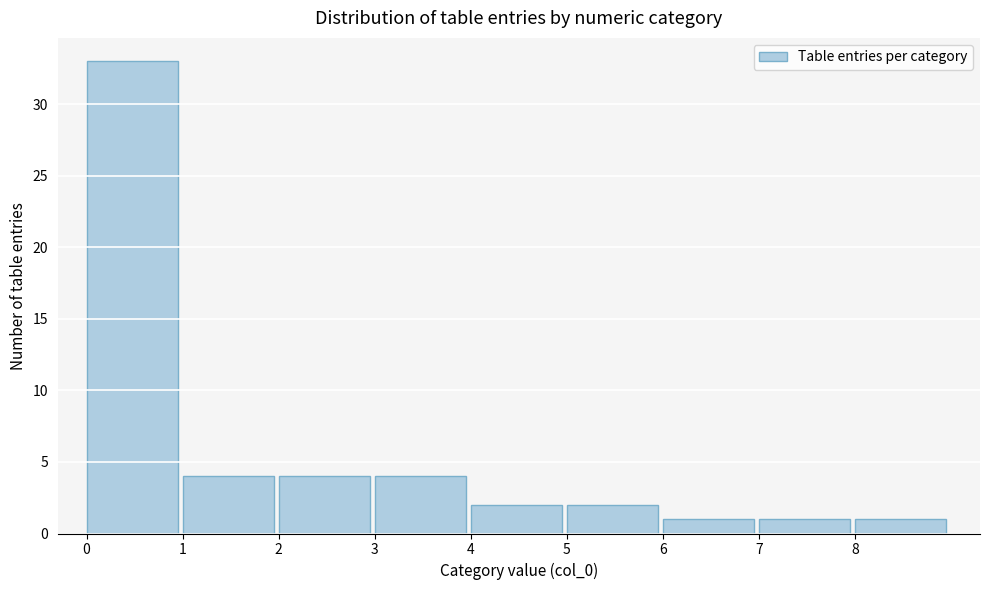

Reading left to right, list every bar in this chart as the range it spans on the x-axis followed by its height. The values are not printed on the chart, so give them approximately, as read against the axis.

0 to 1: 33
1 to 2: 4
2 to 3: 4
3 to 4: 4
4 to 5: 2
5 to 6: 2
6 to 7: 1
7 to 8: 1
8 to 9: 1